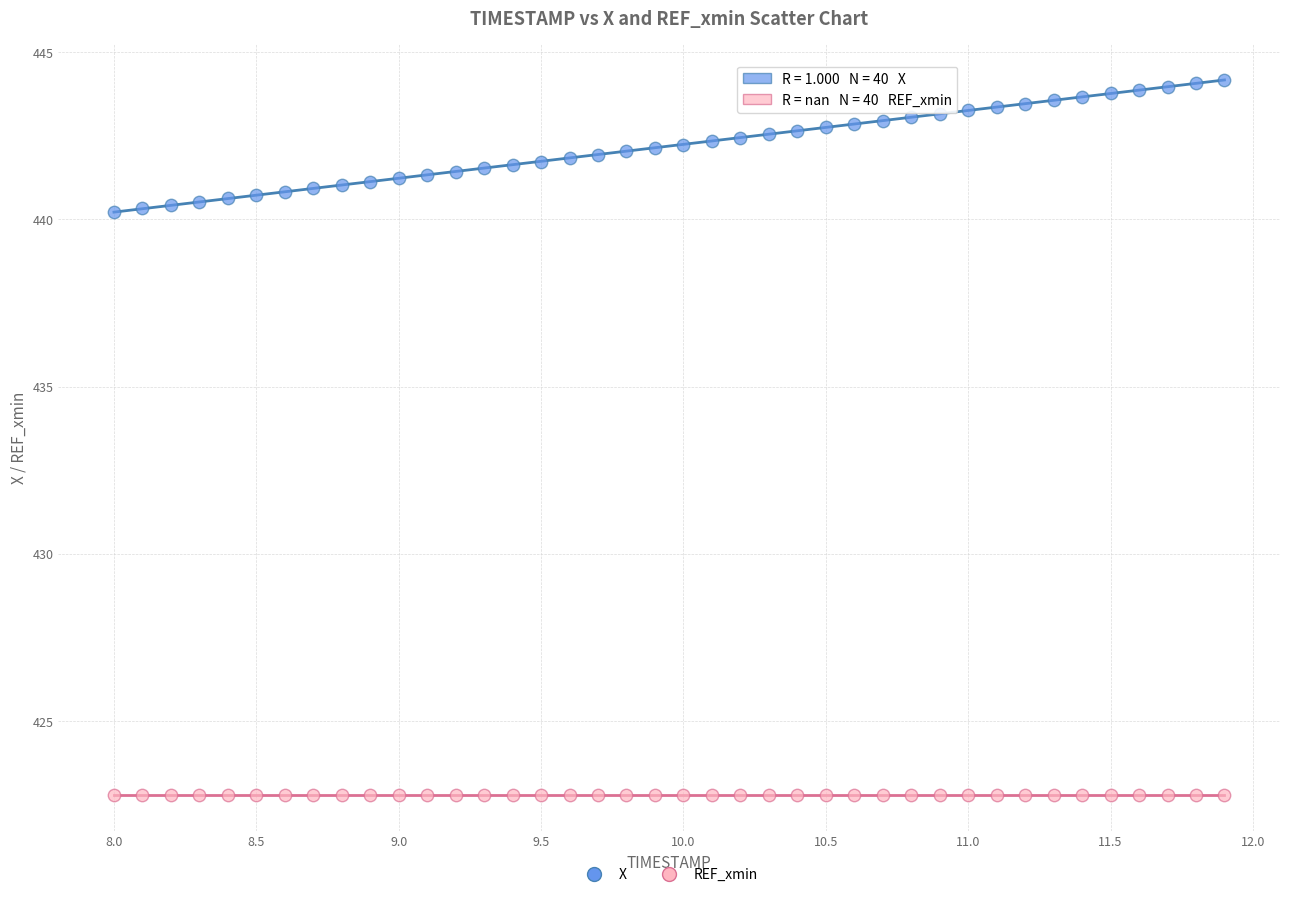

Which series reaches the minimum Y coordinate?

REF_xmin